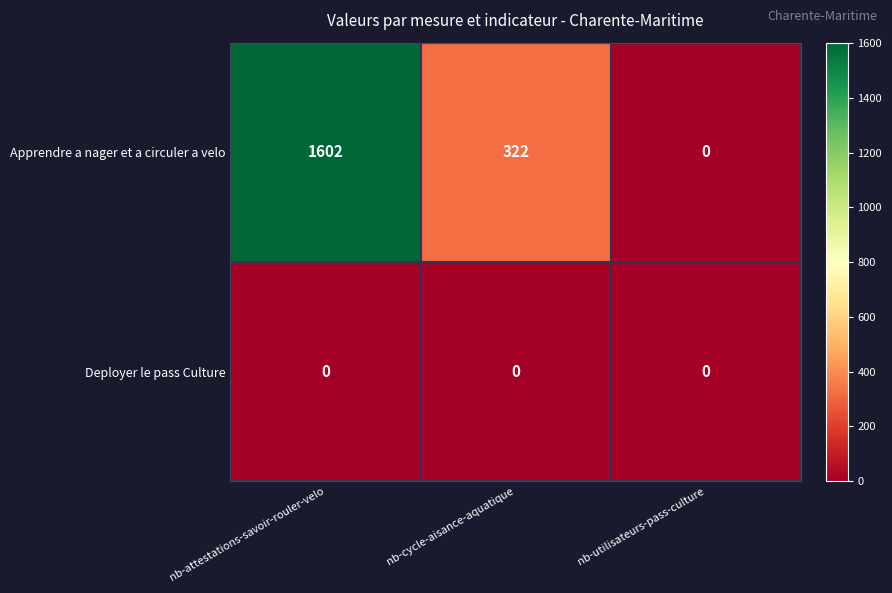

What is the difference between the Apprendre a nager et a circuler a velo values at nb-attestations-savoir-rouler-velo and nb-utilisateurs-pass-culture?

1602